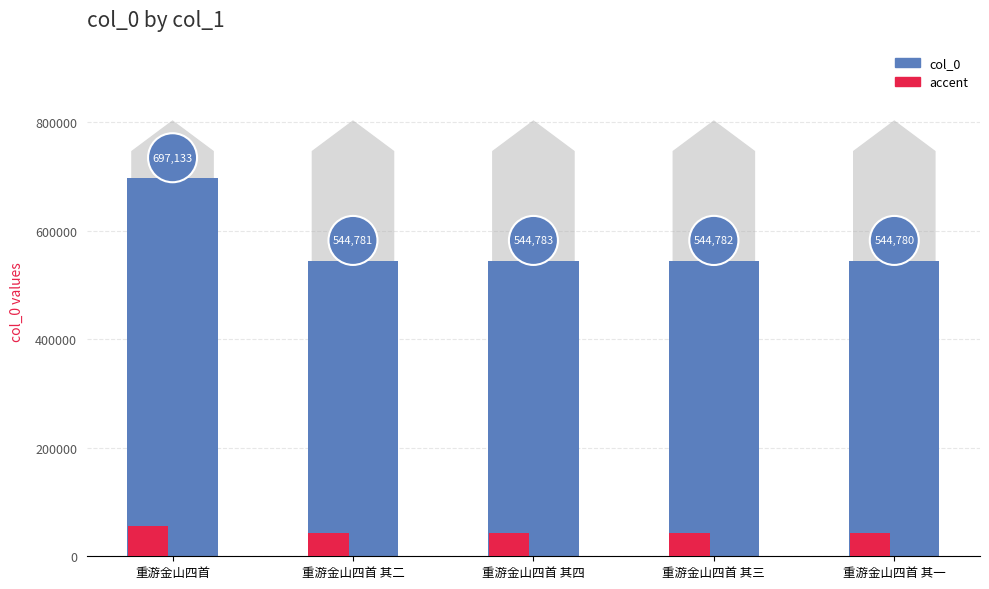

List the series in order of their peak value, lowest first.

accent, col_0